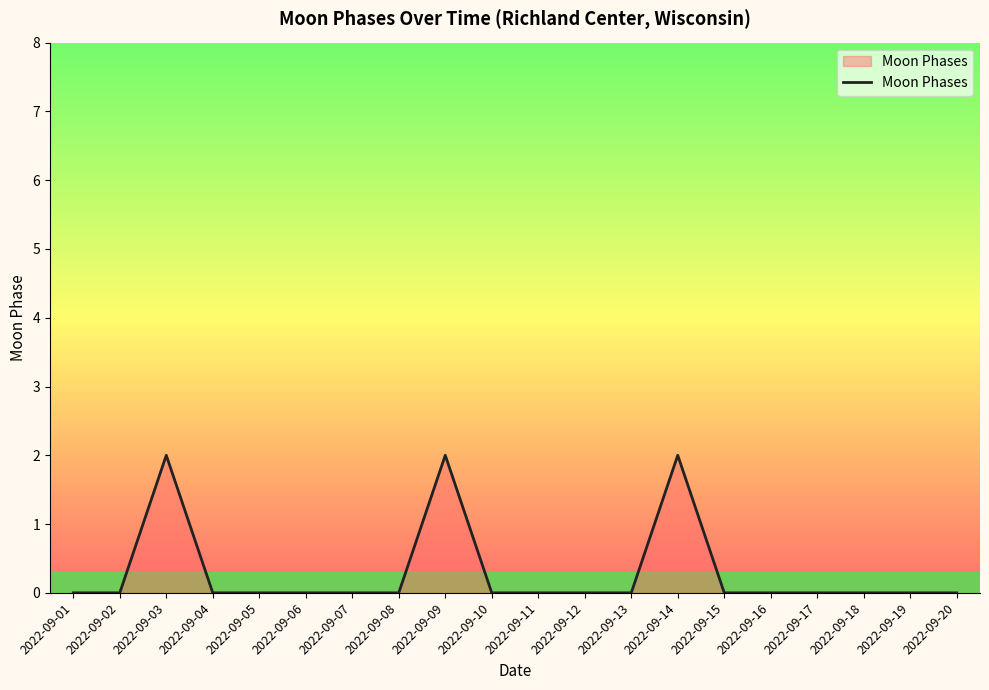

Reading left to right, extract all data points from this chart.

0	0	2	0	0	0	0	0	2	0	0	0	0	2	0	0	0	0	0	0